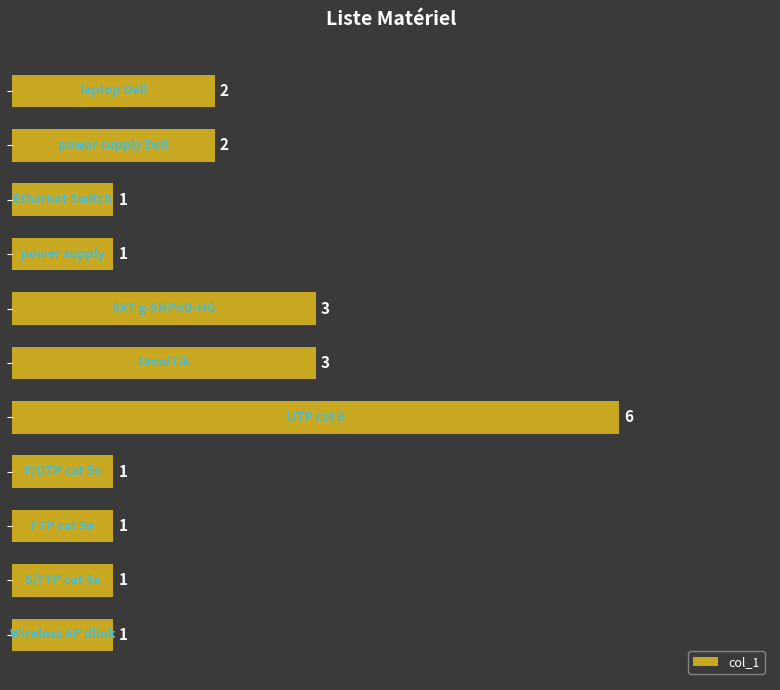

What is the sum of all values?

22